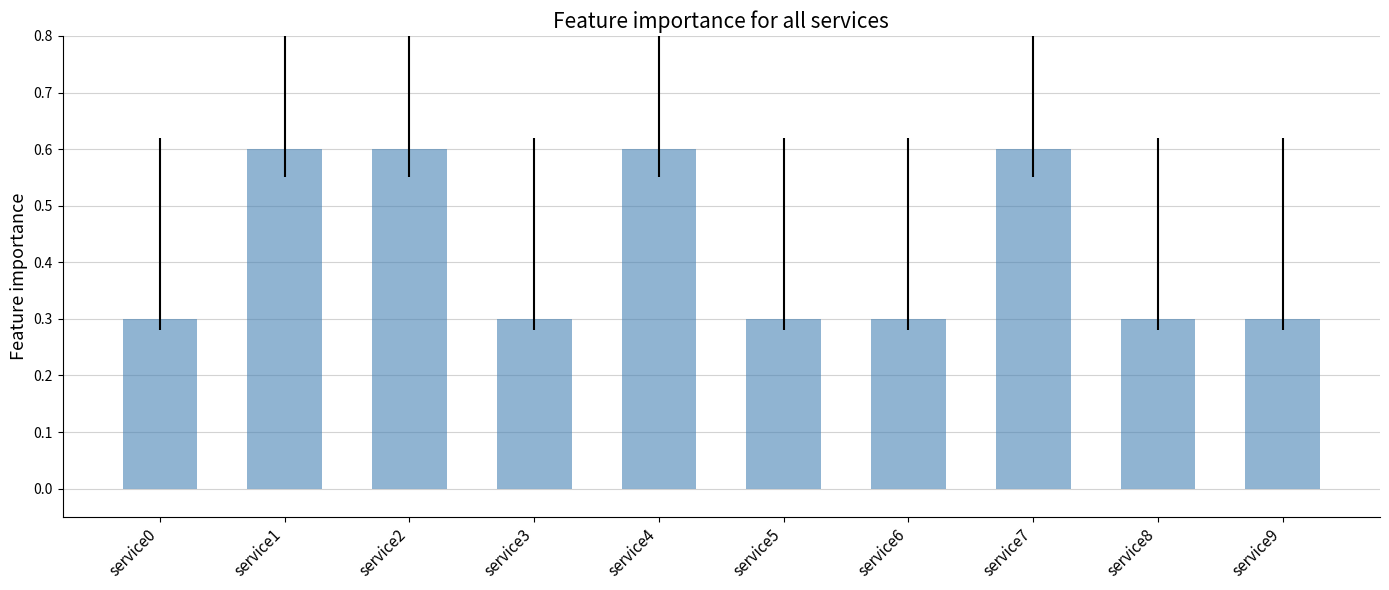

What is the value of the 7th bar from the left?

0.3